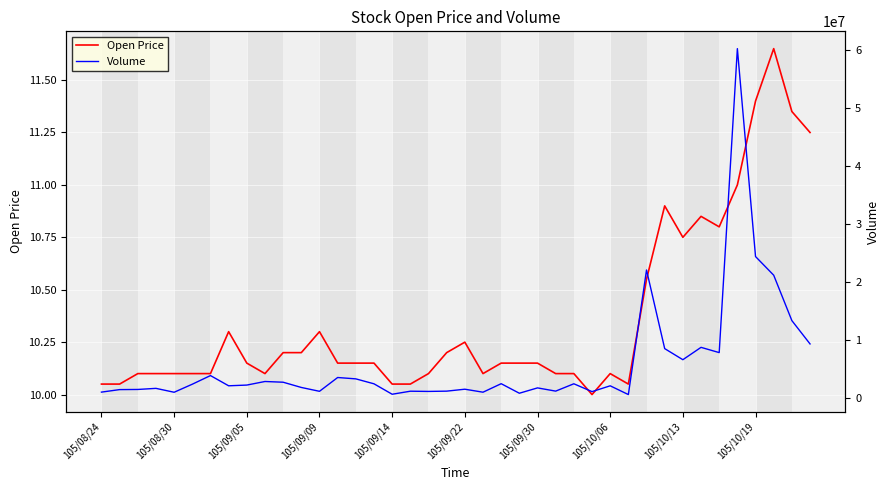

Is this an area chart (filled region under the line)?

No